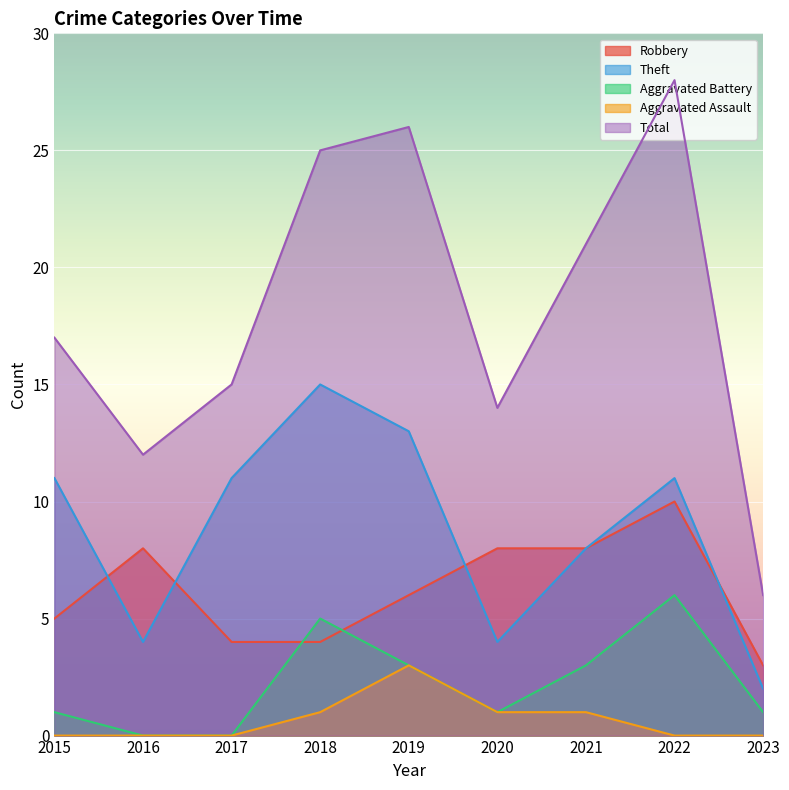

True or false: Total has more than 0 interior local peaks.

True